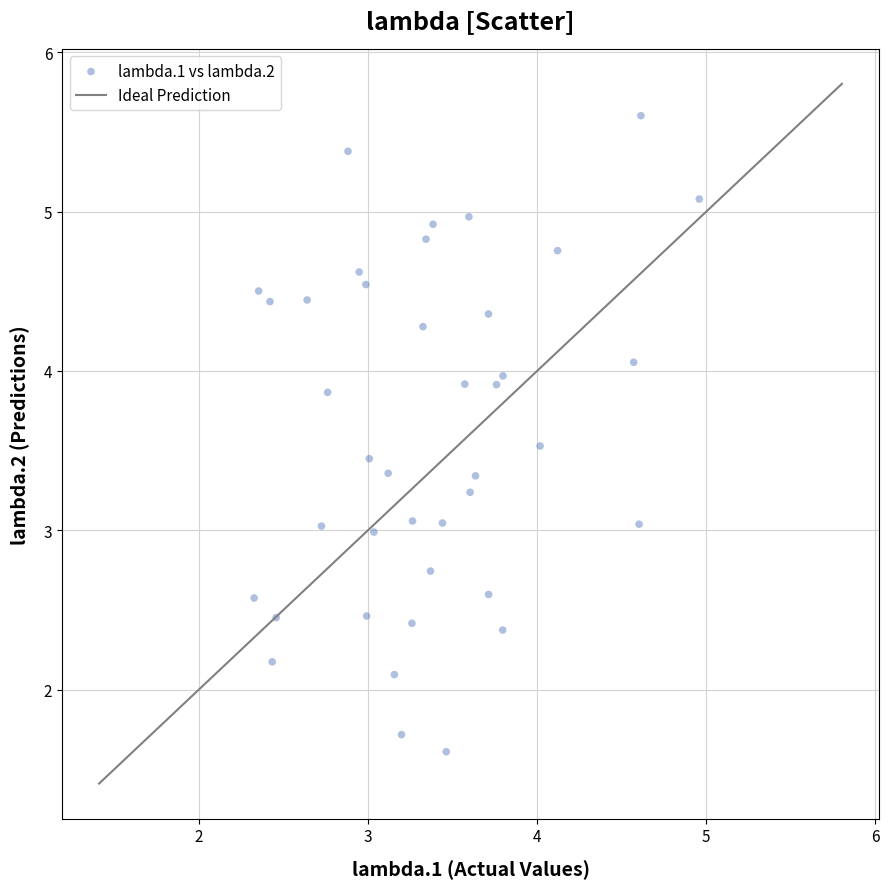

What is the range of X values (max minus min)?

2.6